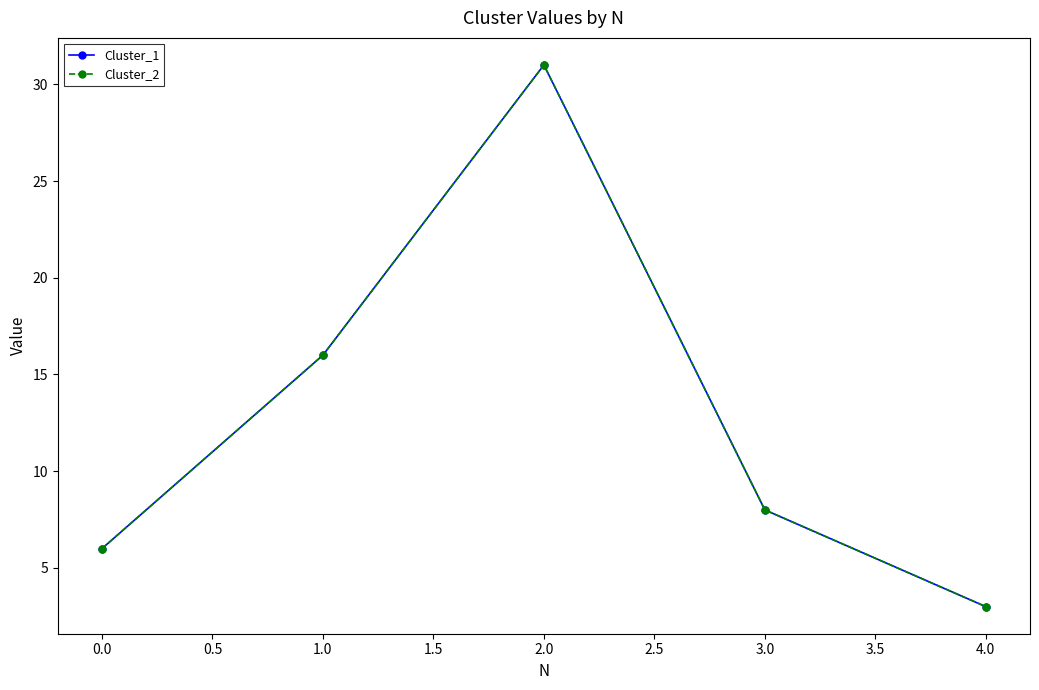

What is the lowest value of the Cluster_2 series?

3